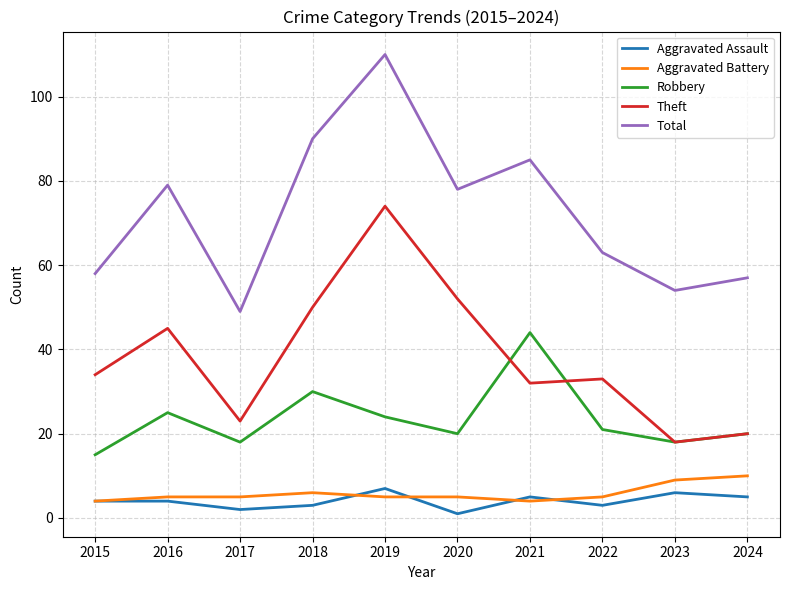

What is the difference between the Aggravated Assault values at 2015 and 2024?

1